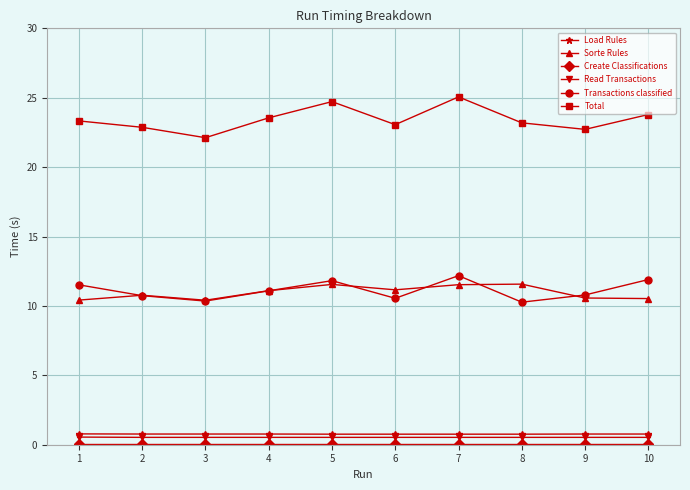

Which series has the largest total across all categories?

Total